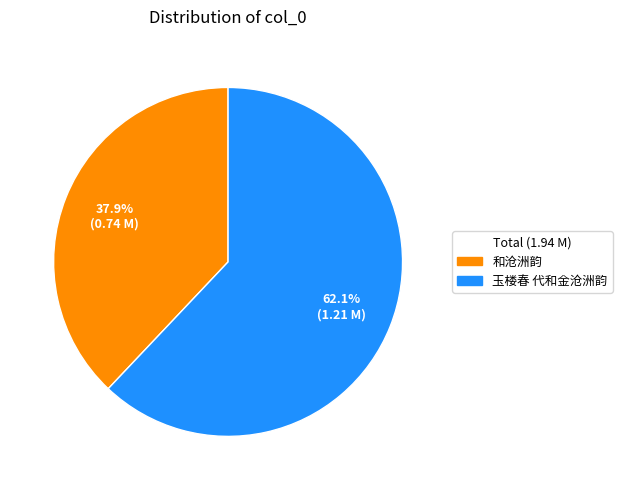

Between 玉楼春 代和金沧洲韵 and 和沧洲韵, which is larger?

玉楼春 代和金沧洲韵